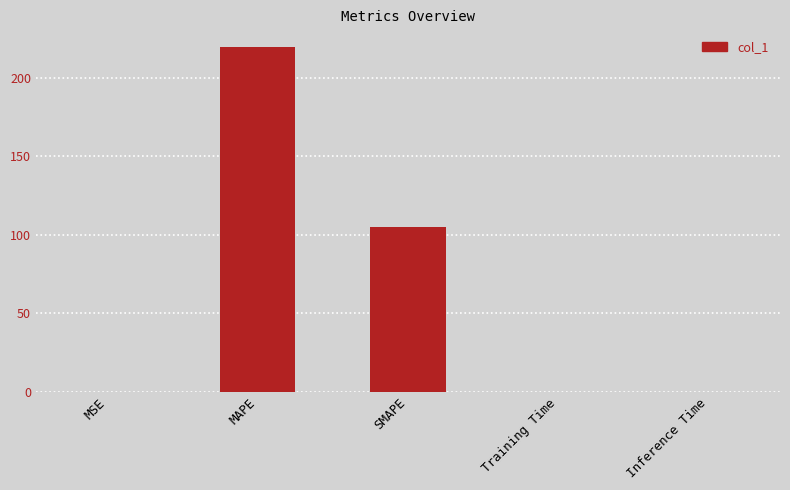

What is the sum of the values at SMAPE and MAPE?

324.8